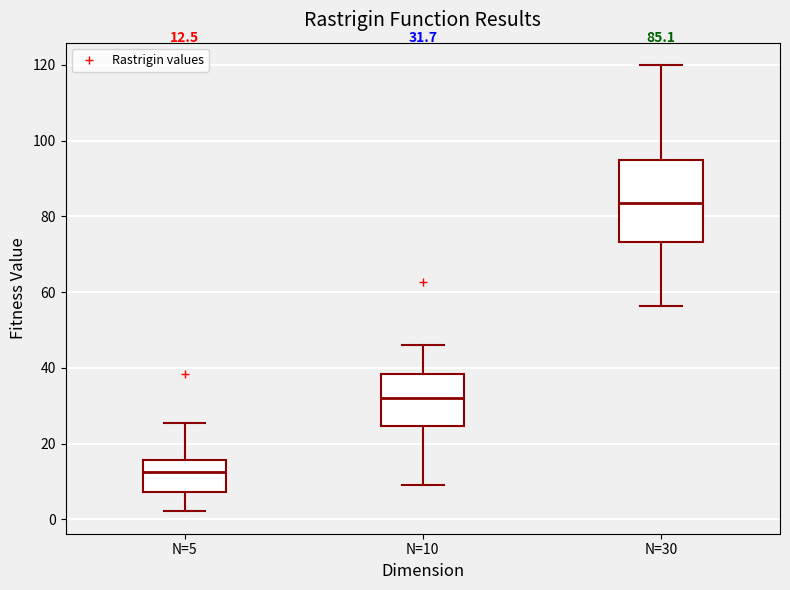

Which box's median line is the highest?

N=30